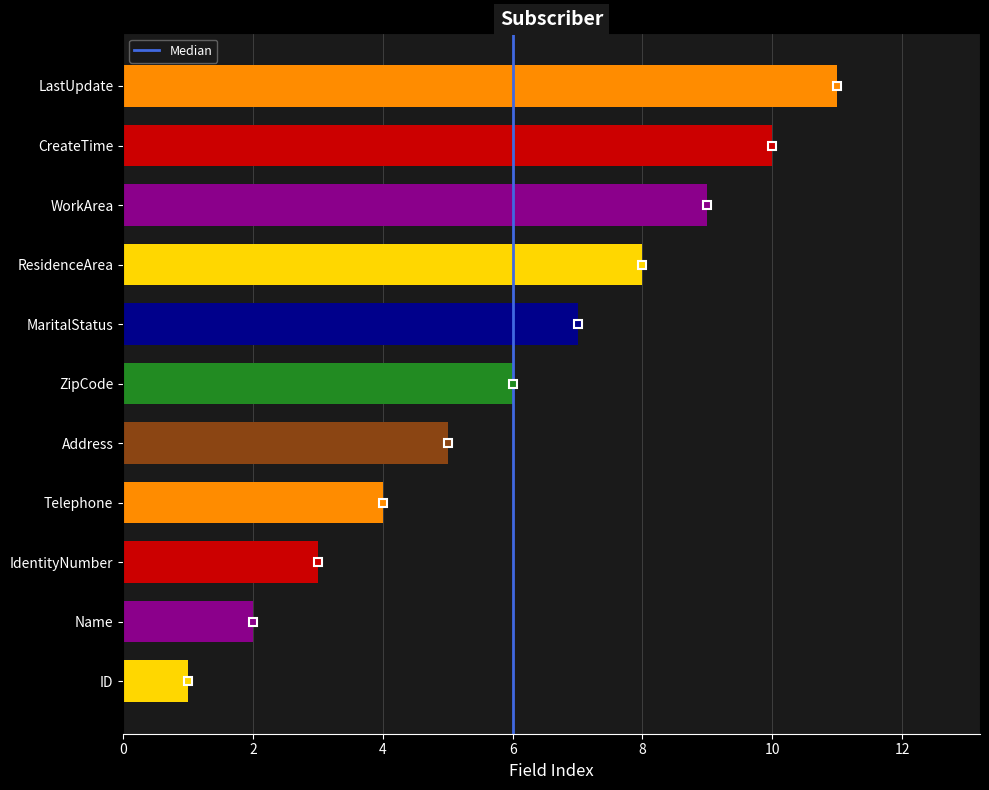

List the labels in order of value, largest first.

LastUpdate, CreateTime, WorkArea, ResidenceArea, MaritalStatus, ZipCode, Address, Telephone, IdentityNumber, Name, ID